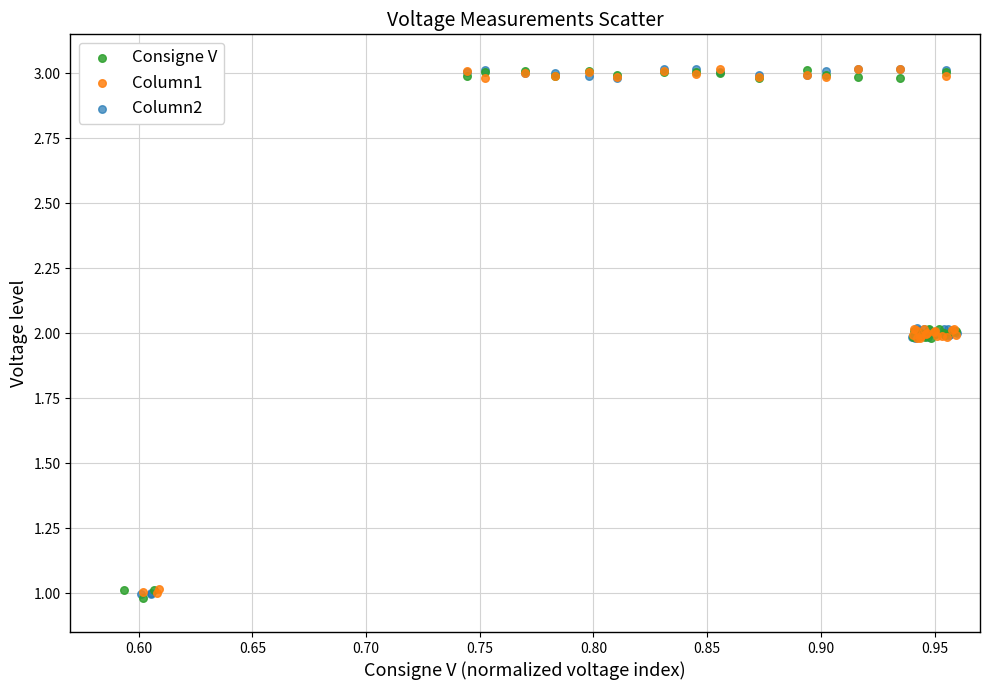

What are all the series names shown in the legend?

Consigne V, Column1, Column2